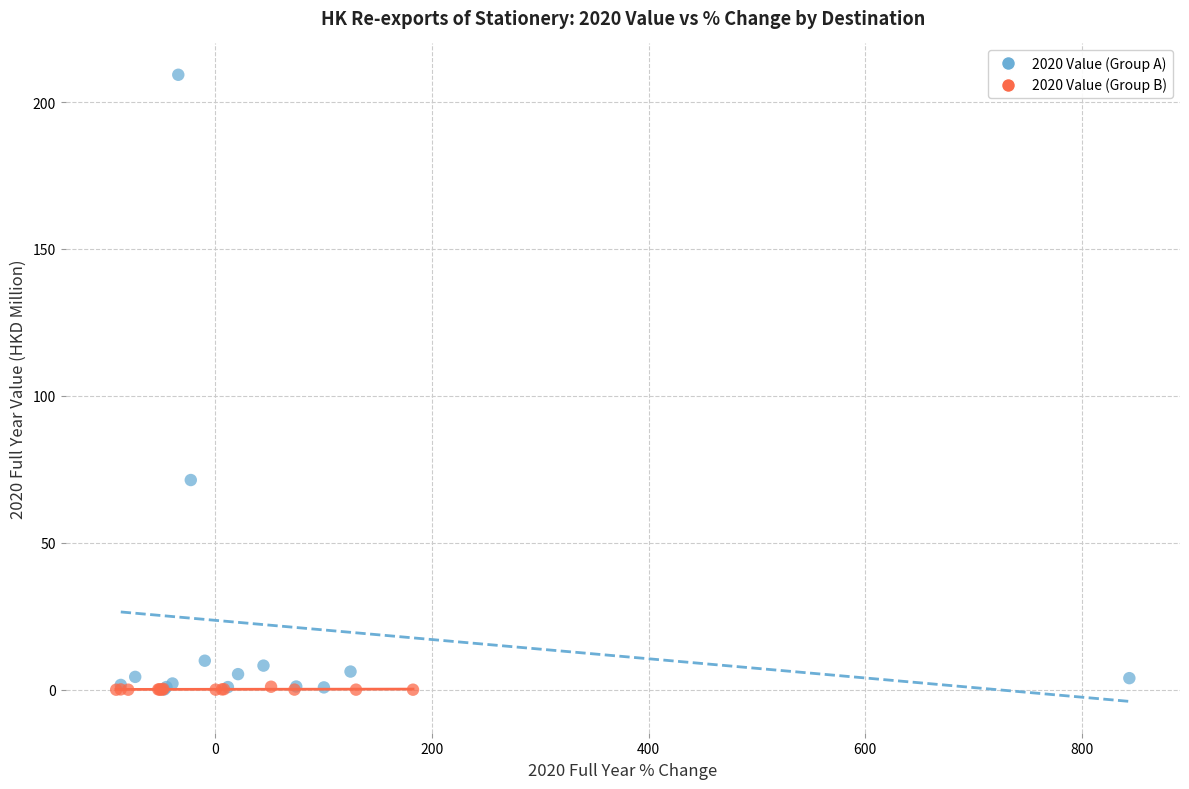

Which series has the largest Y range (max minus min)?

2020 Value (Group A)